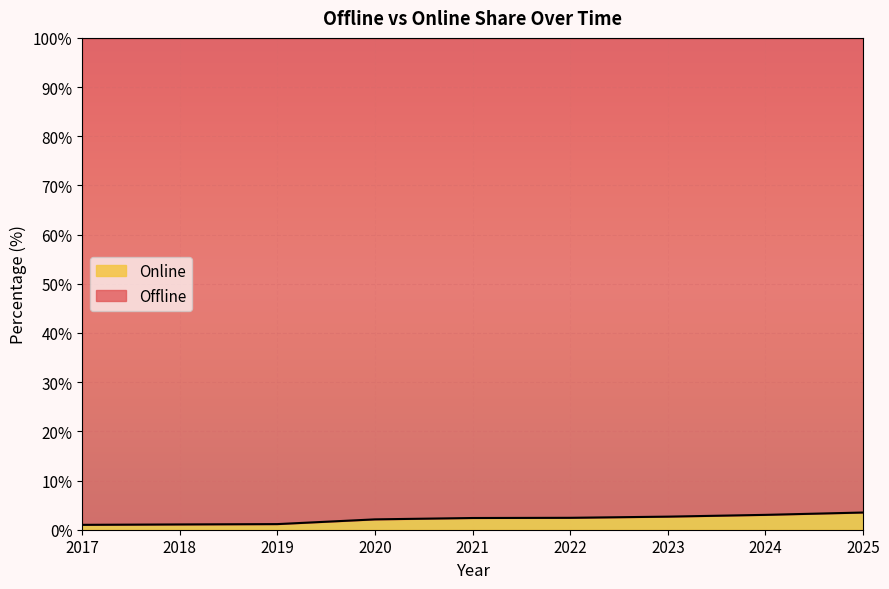

Which has a higher value, 2024 or 2019?

2024